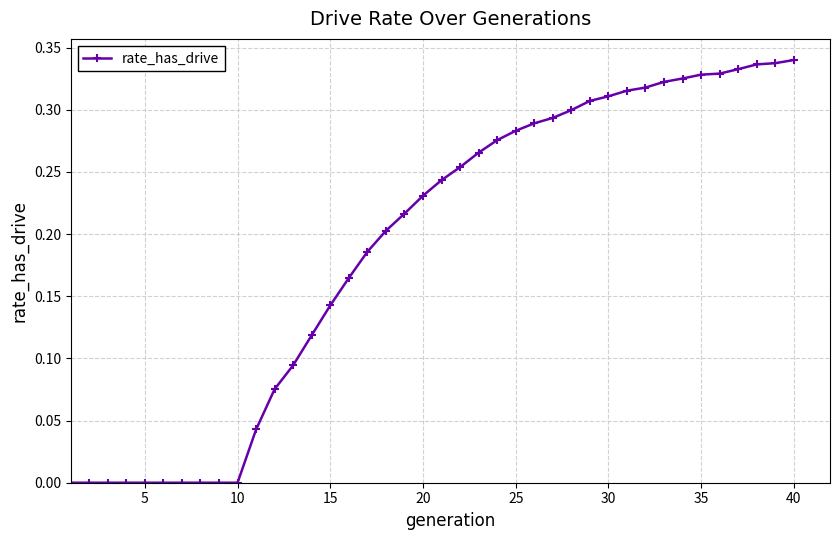

What is the sum of all values?

7.6